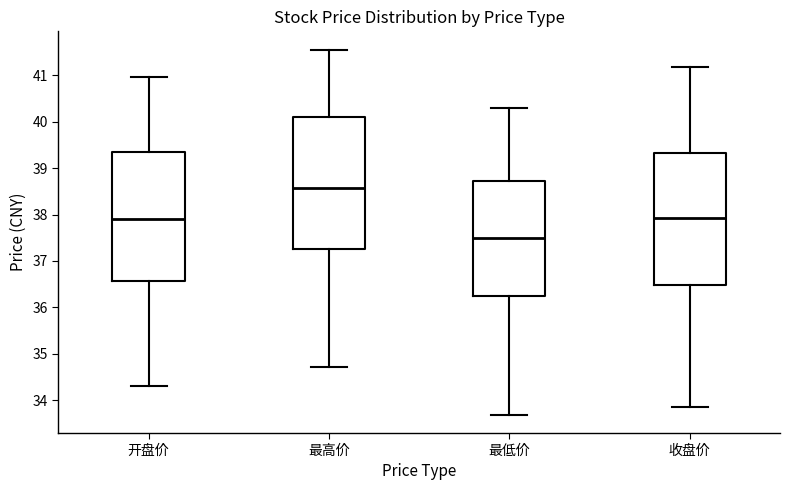

Which box's median line is the lowest?

最低价